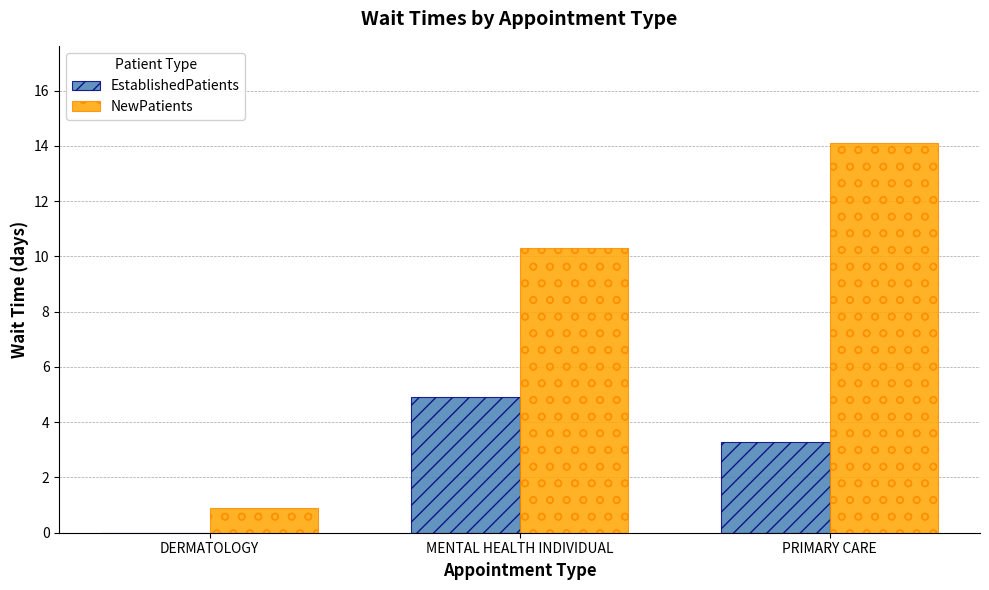

The value of NewPatients at MENTAL HEALTH INDIVIDUAL is 10.3. True or false?

True